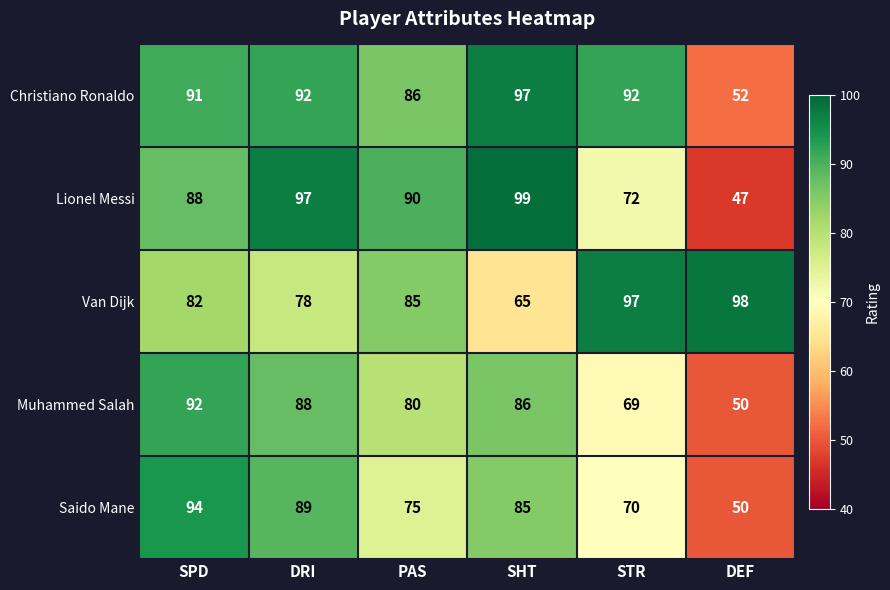

At PAS, list the series in order from smallest to largest.

Saido Mane, Muhammed Salah, Van Dijk, Christiano Ronaldo, Lionel Messi